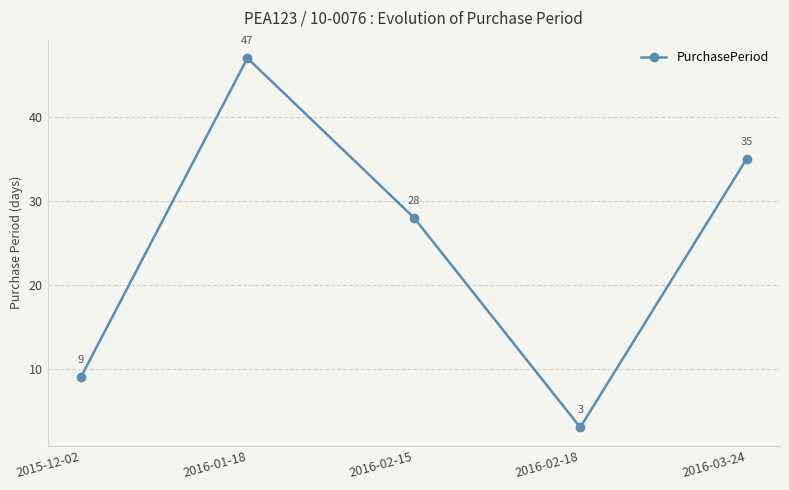

The chart shows a value of 79 at 2016-01-18. True or false?

False